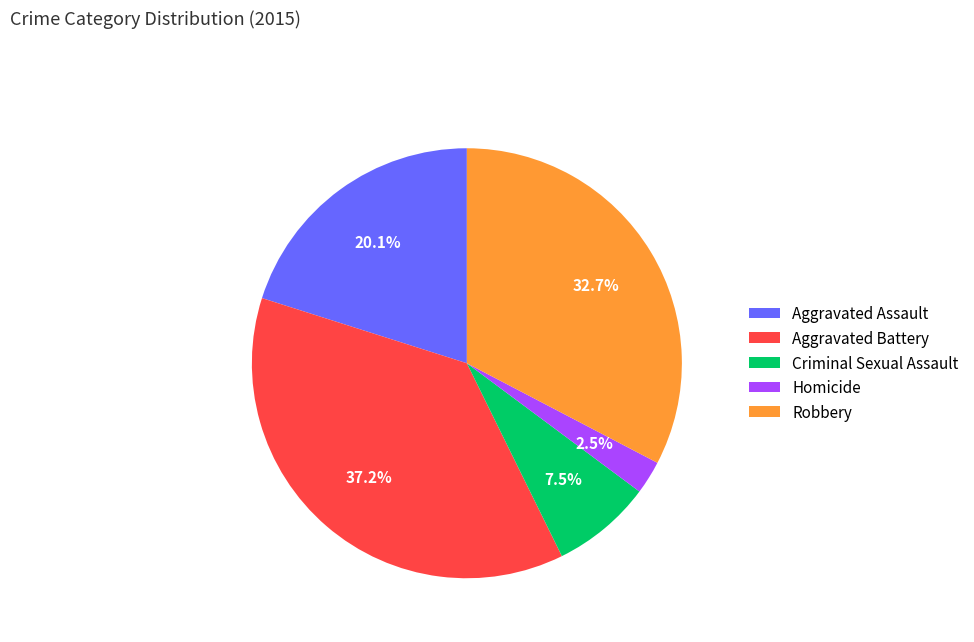

To the nearest percent, what is the combined percentage of Robbery and Homicide?

35%